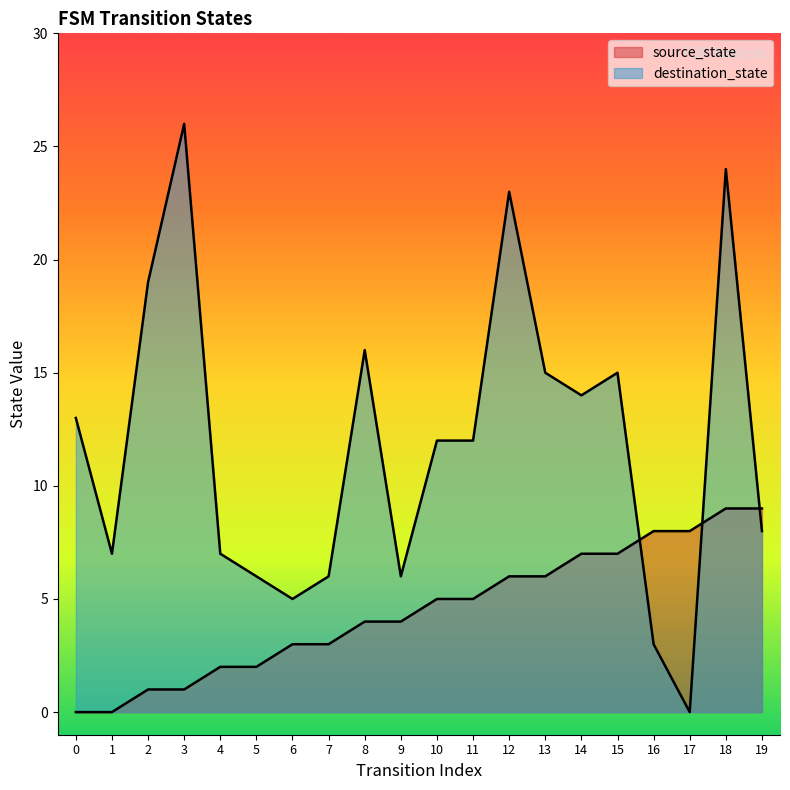

What is the value of the destination_state point at the 14th from the left?

15